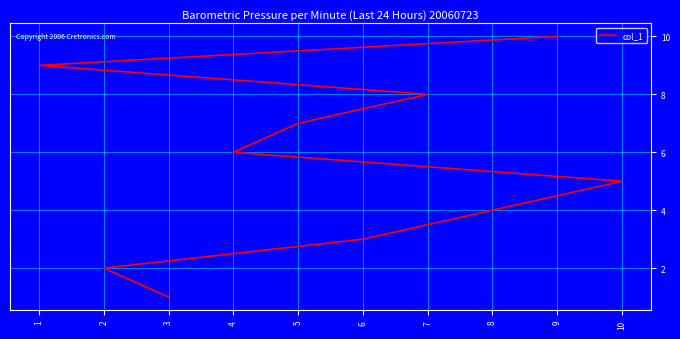

What is the average value?

6